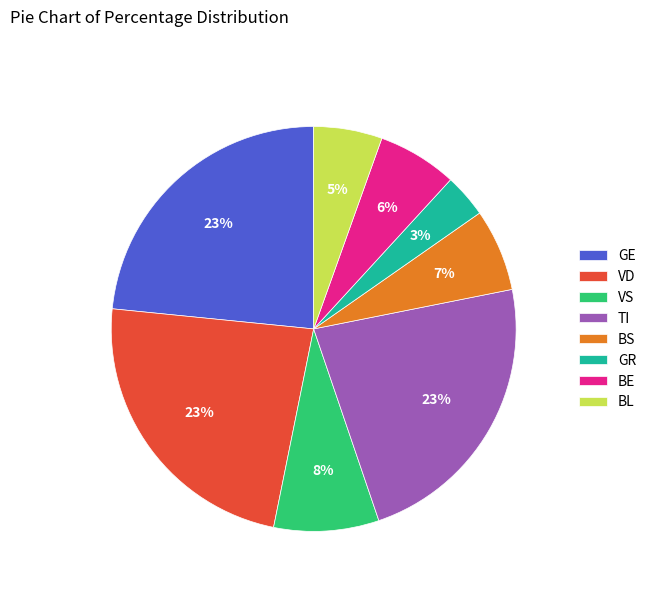

How many slices are in this pie chart?

8